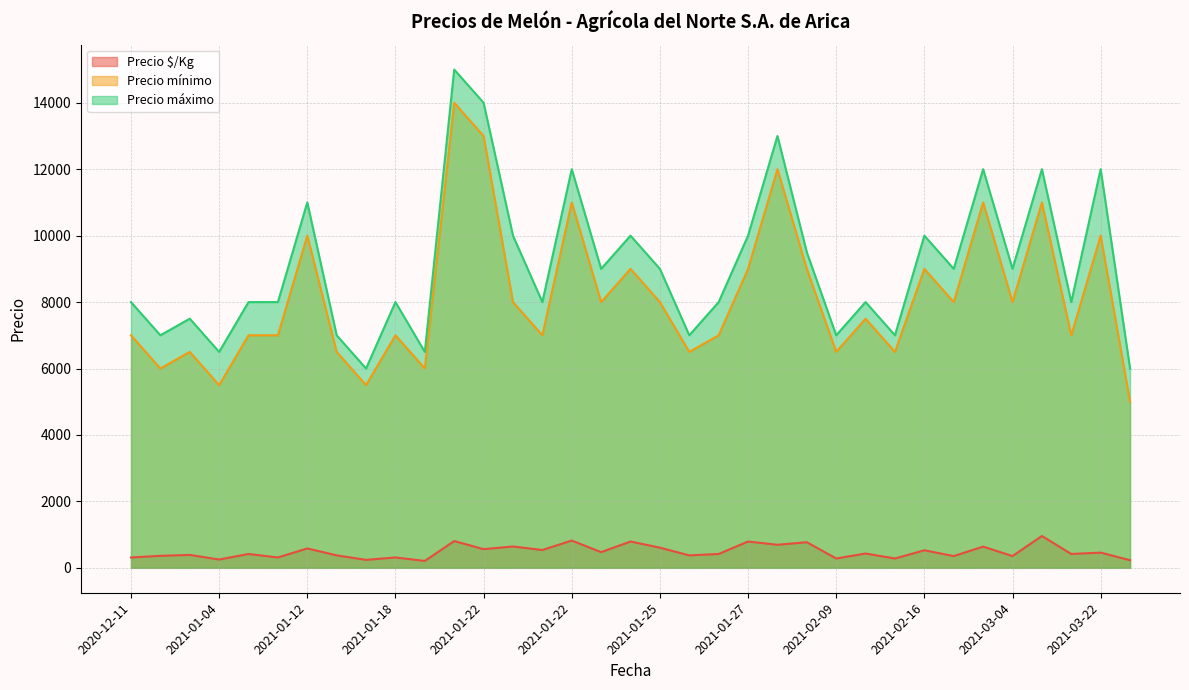

True or false: Precio $/Kg and Precio mínimo intersect in this chart.

False